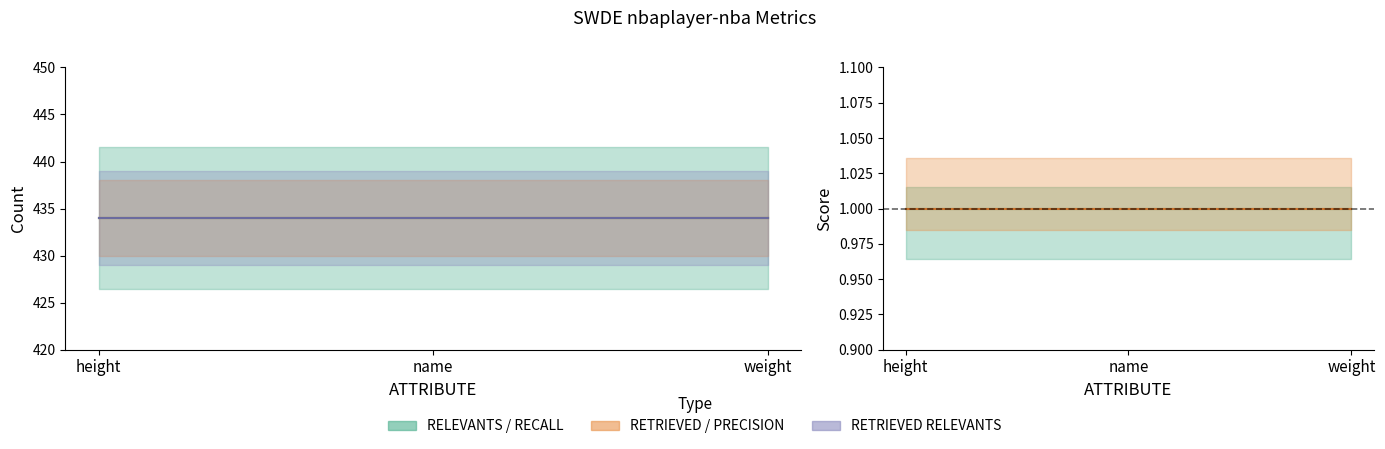

What is the sum of all RETRIEVED values?

1302